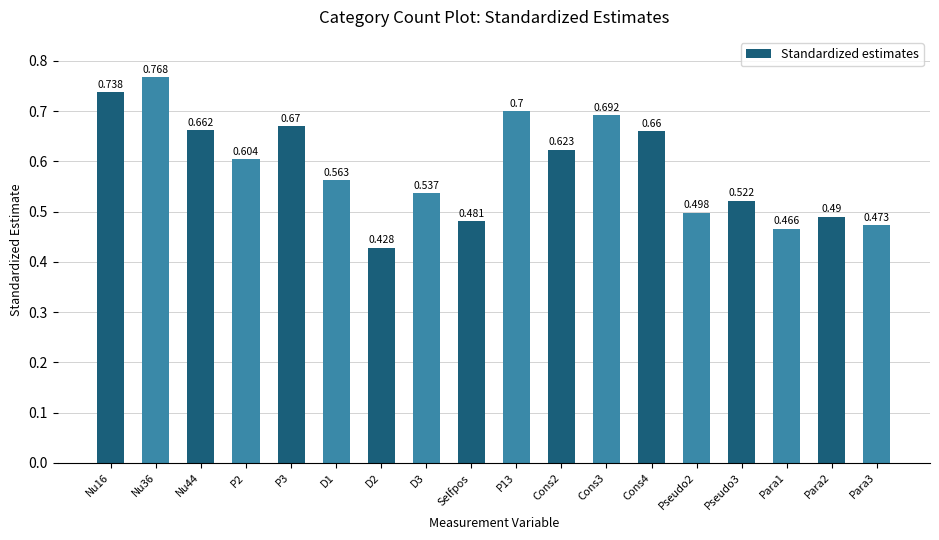

True or false: the data shows 0.7 at P3.

True